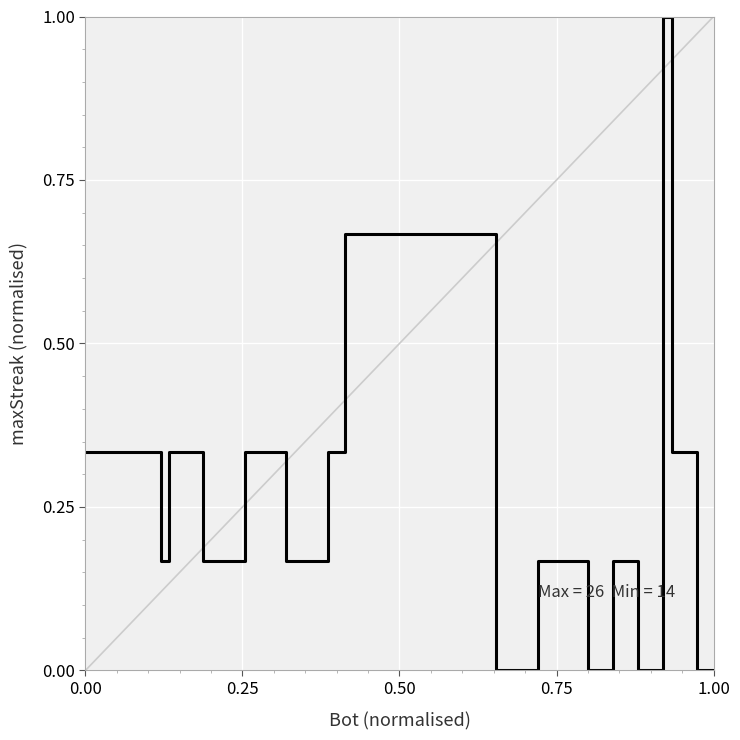

What is the greatest value displayed?

1.0